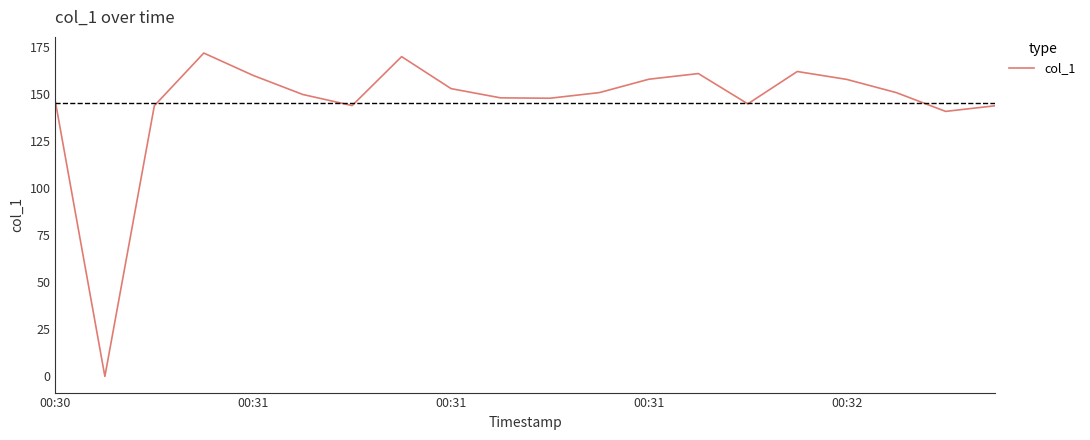

What is the difference between the maximum and minimum values?

171.8